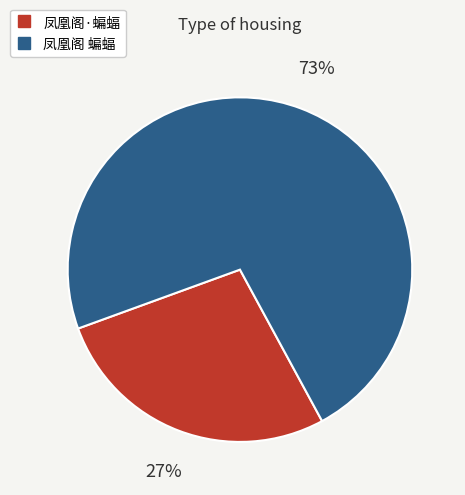

Is there any slice that represents more than half of the pie?

Yes